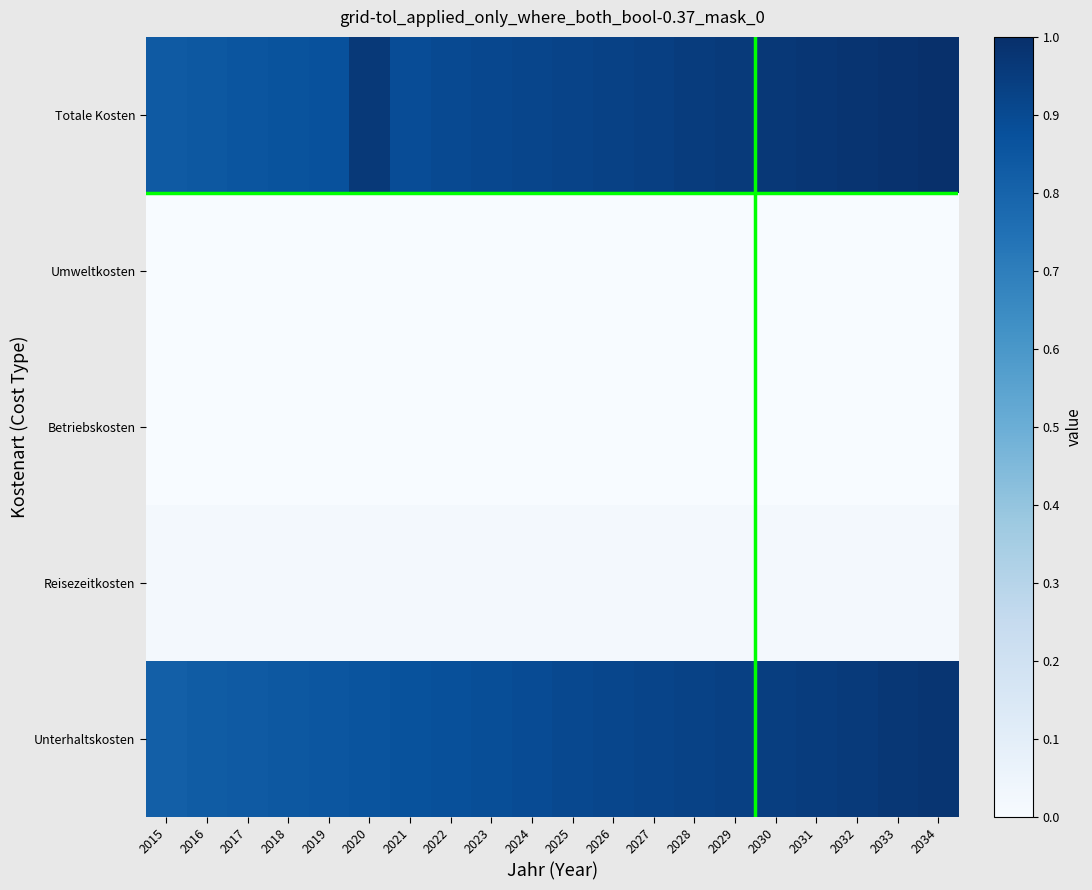

At how many categories does at least one series exceed 0?

20